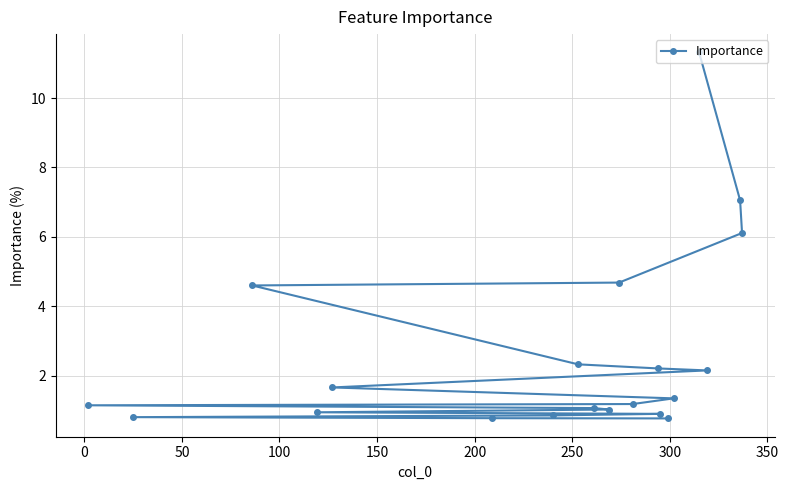

What is the value of the 17th point from the left?

11.3